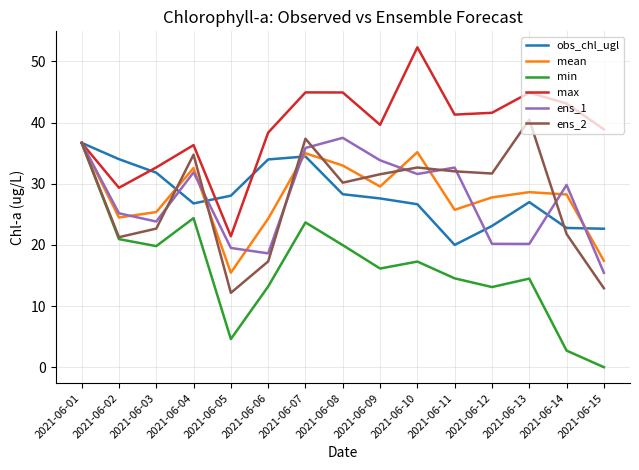

What is the difference between the highest and lowest values at 2021-06-15?

38.9